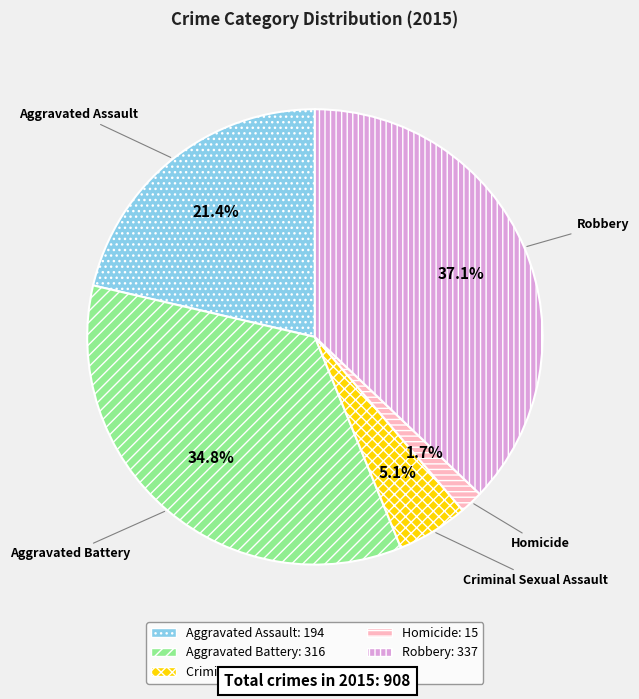

How many slices are in this pie chart?

5